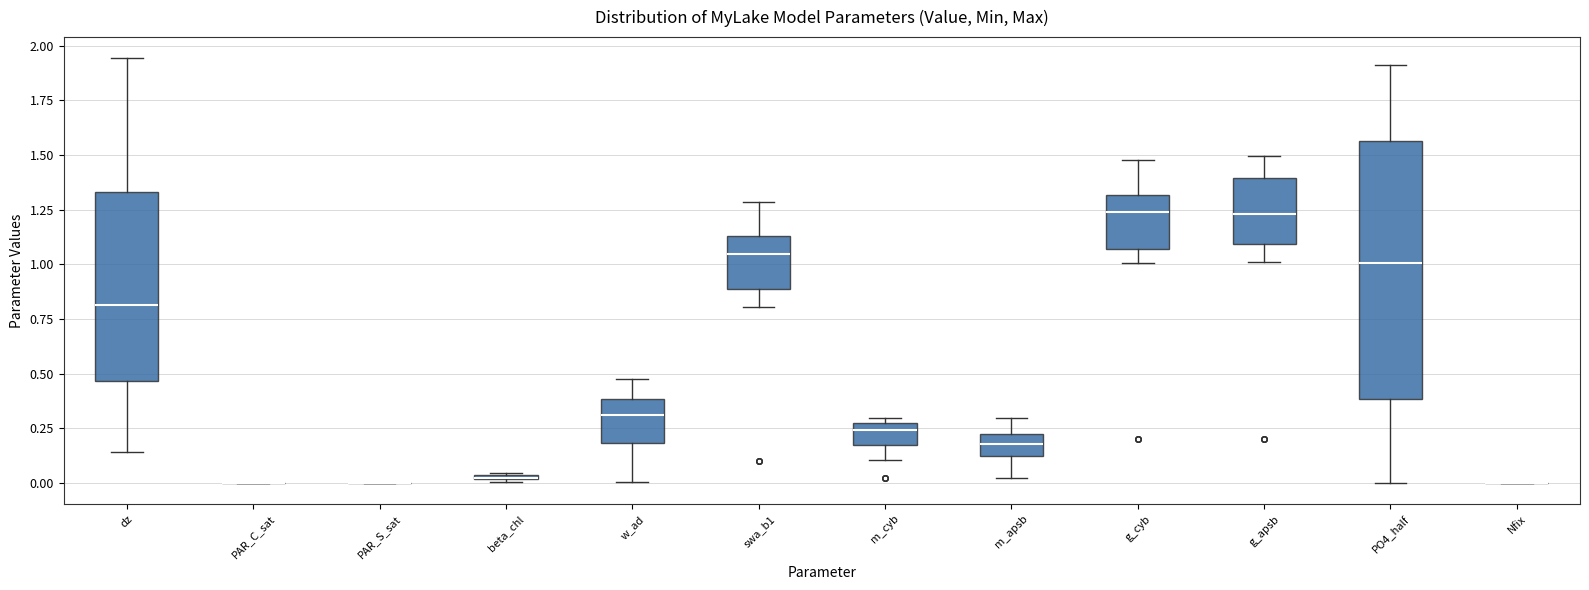

Where does the upper whisker of the box for PO4_half end on the y-axis? The values are not printed on the chart, so give them approximately, as read against the axis.

1.90